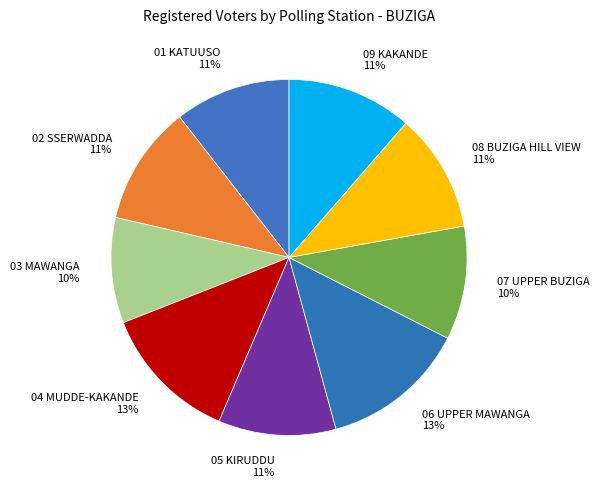

To the nearest percent, what is the average slice percentage?

11%